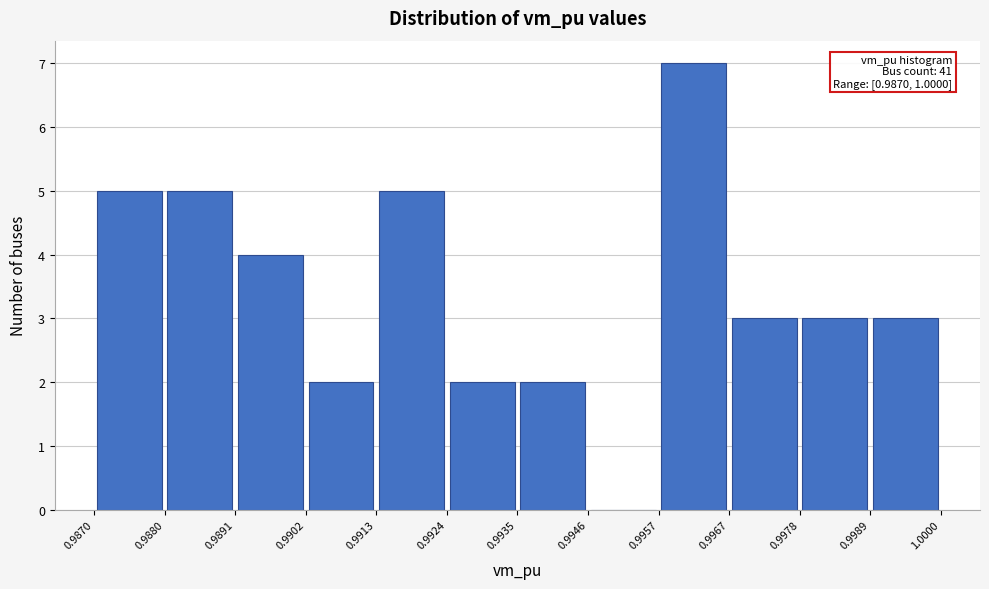

Which range on the x-axis has the tallest bar?

0.9957 to 0.9967